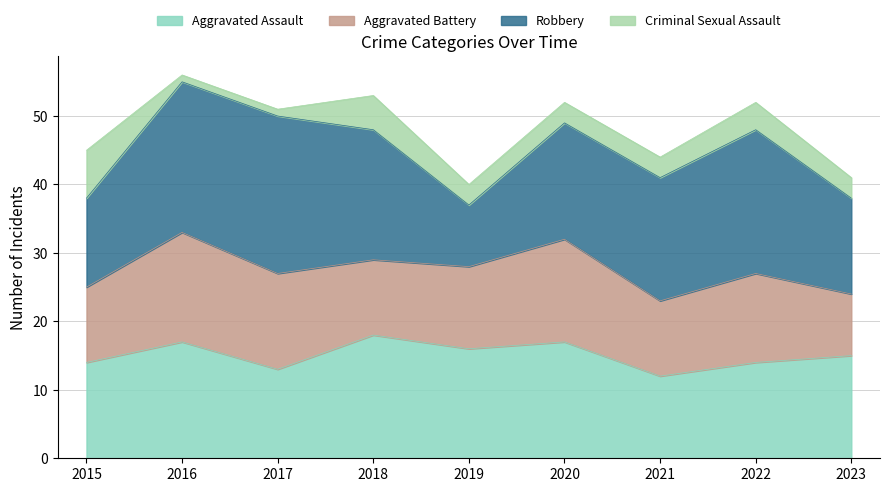

Reading left to right, transcribe all the data shown in this chart.

Aggravated Assault: 14	17	13	18	16	17	12	14	15
Aggravated Battery: 11	16	14	11	12	15	11	13	9
Robbery: 13	22	23	19	9	17	18	21	14
Criminal Sexual Assault: 7	1	1	5	3	3	3	4	3